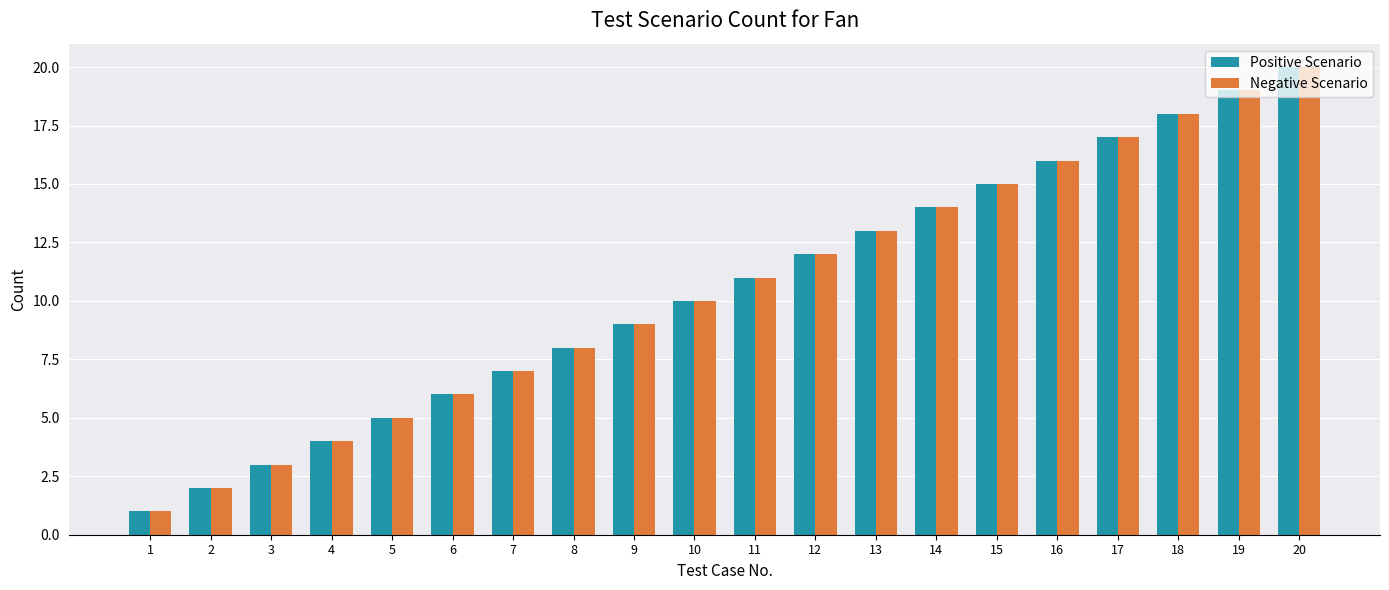

The value of Positive Scenario at 17 is 17. True or false?

True